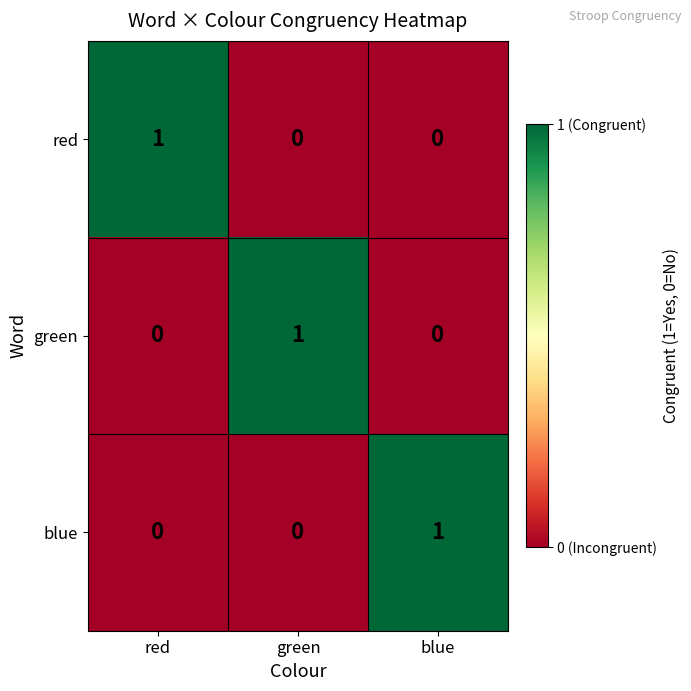

At how many categories does at least one series exceed 0?

3